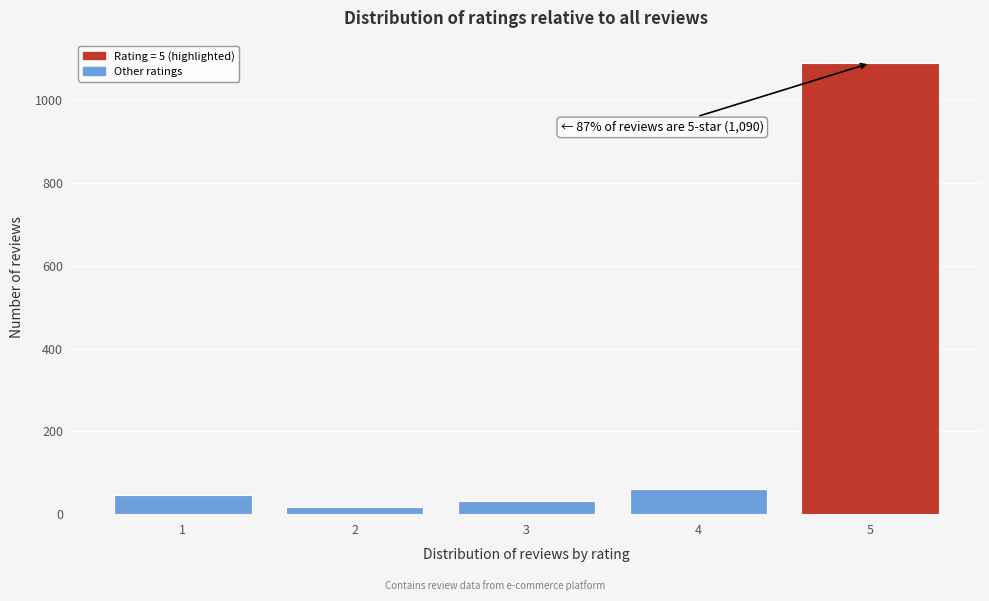

Reading right to left, extract all data points from this chart.

1090	62	31	18	47